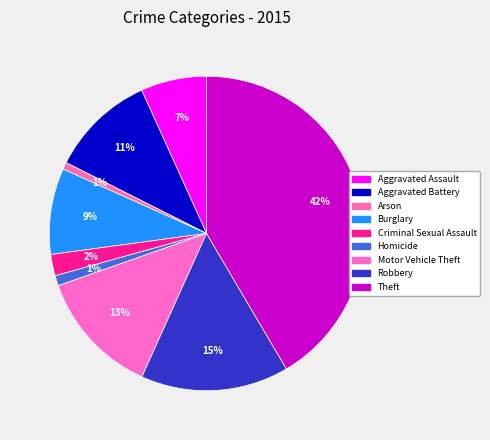

Which category has the biggest portion of the pie?

Theft